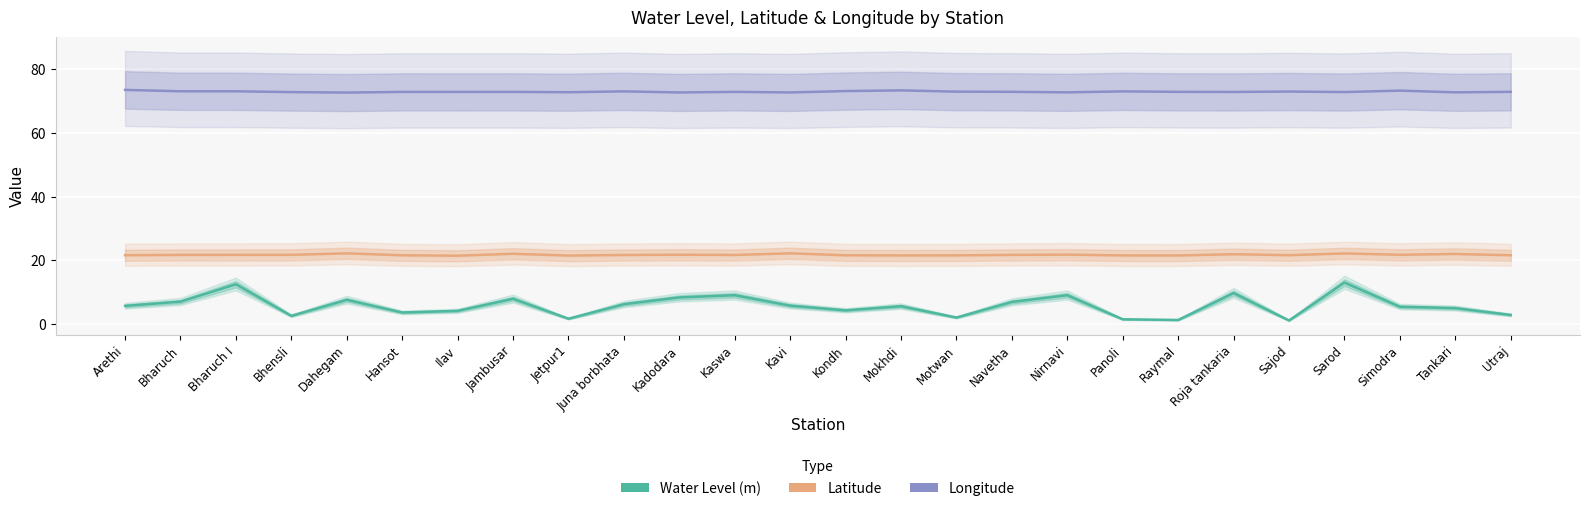

What is the difference between the maximum and second lowest values in the Longitude series?

0.8